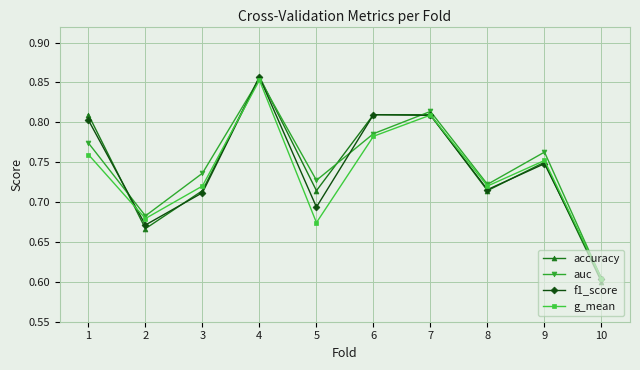

At which category is the sum across all series the highest?

4